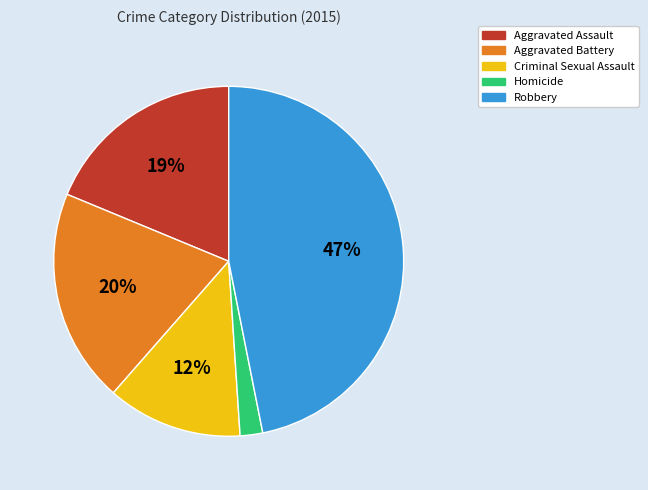

Rank the categories by value from lowest to highest.

Homicide, Criminal Sexual Assault, Aggravated Assault, Aggravated Battery, Robbery